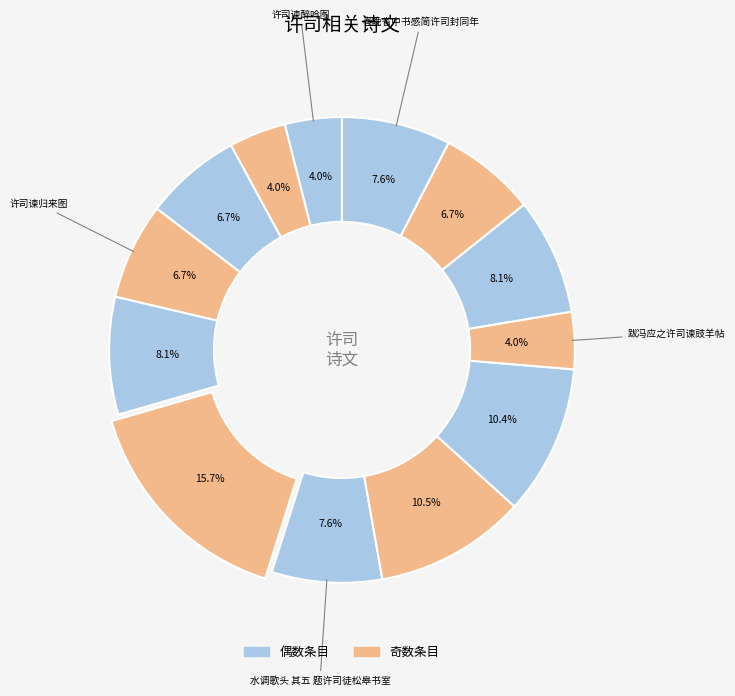

Count the number of slices in the pie.

13